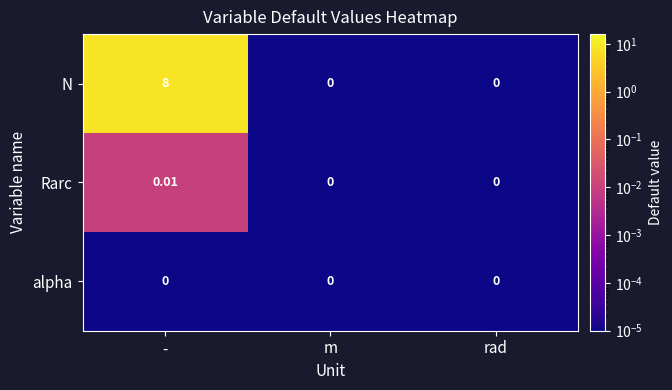

Which series has the largest range (max minus min)?

N